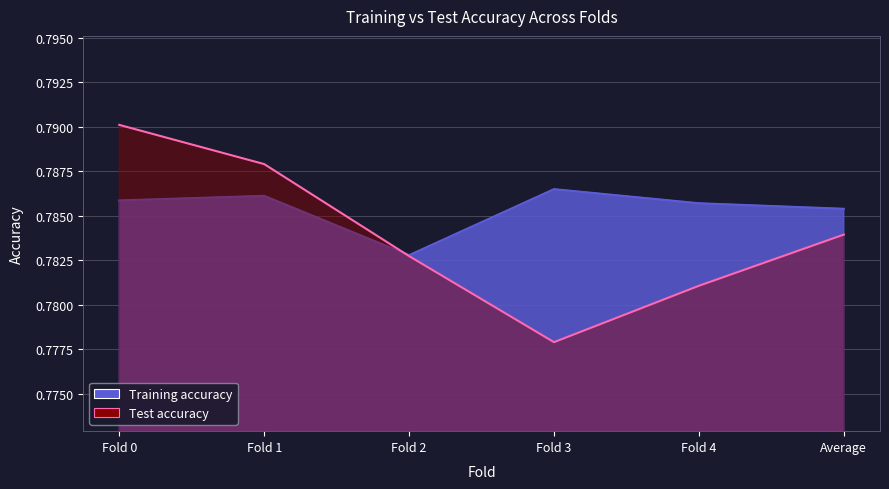

At how many categories does at least one series exceed 0?

6